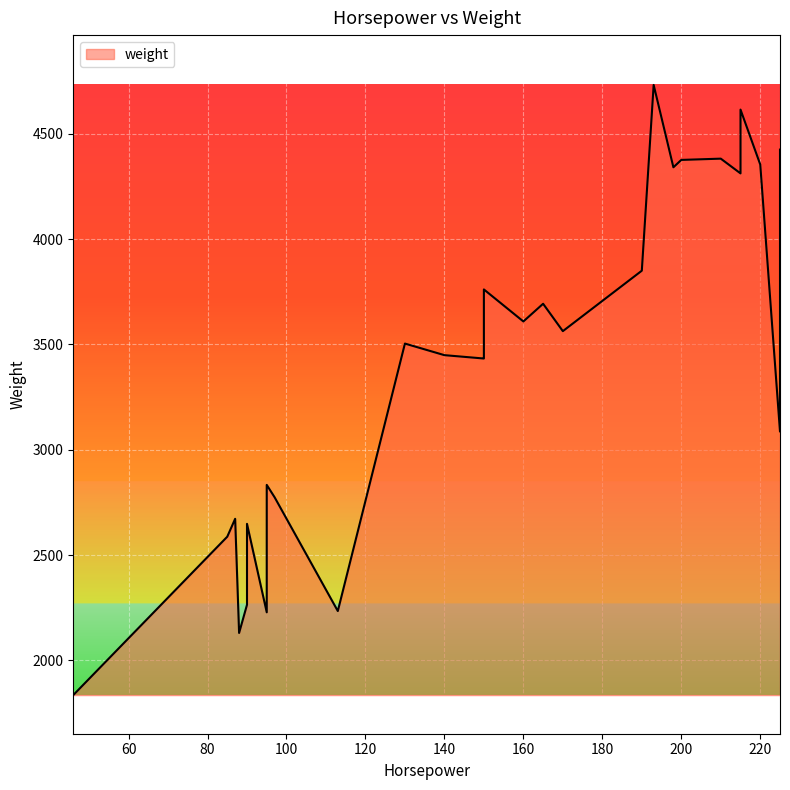

Rank the categories by value from highest to lowest.

193, 215, 225, 210, 200, 220, 198, 215, 190, 150, 165, 160, 170, 130, 140, 150, 150, 225, 95, 97, 87, 90, 85, 90, 95, 95, 90, 113, 95, 88, 88, 46